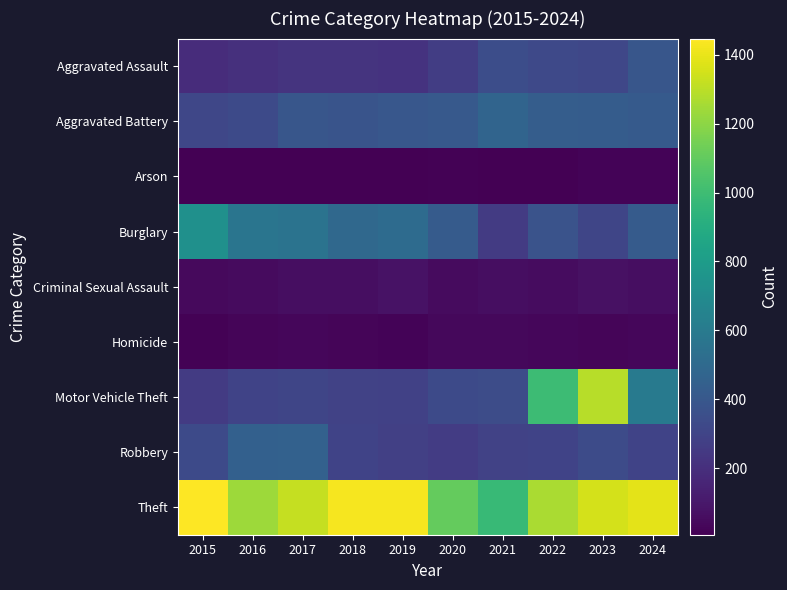

Count the number of data series in this chart.

9